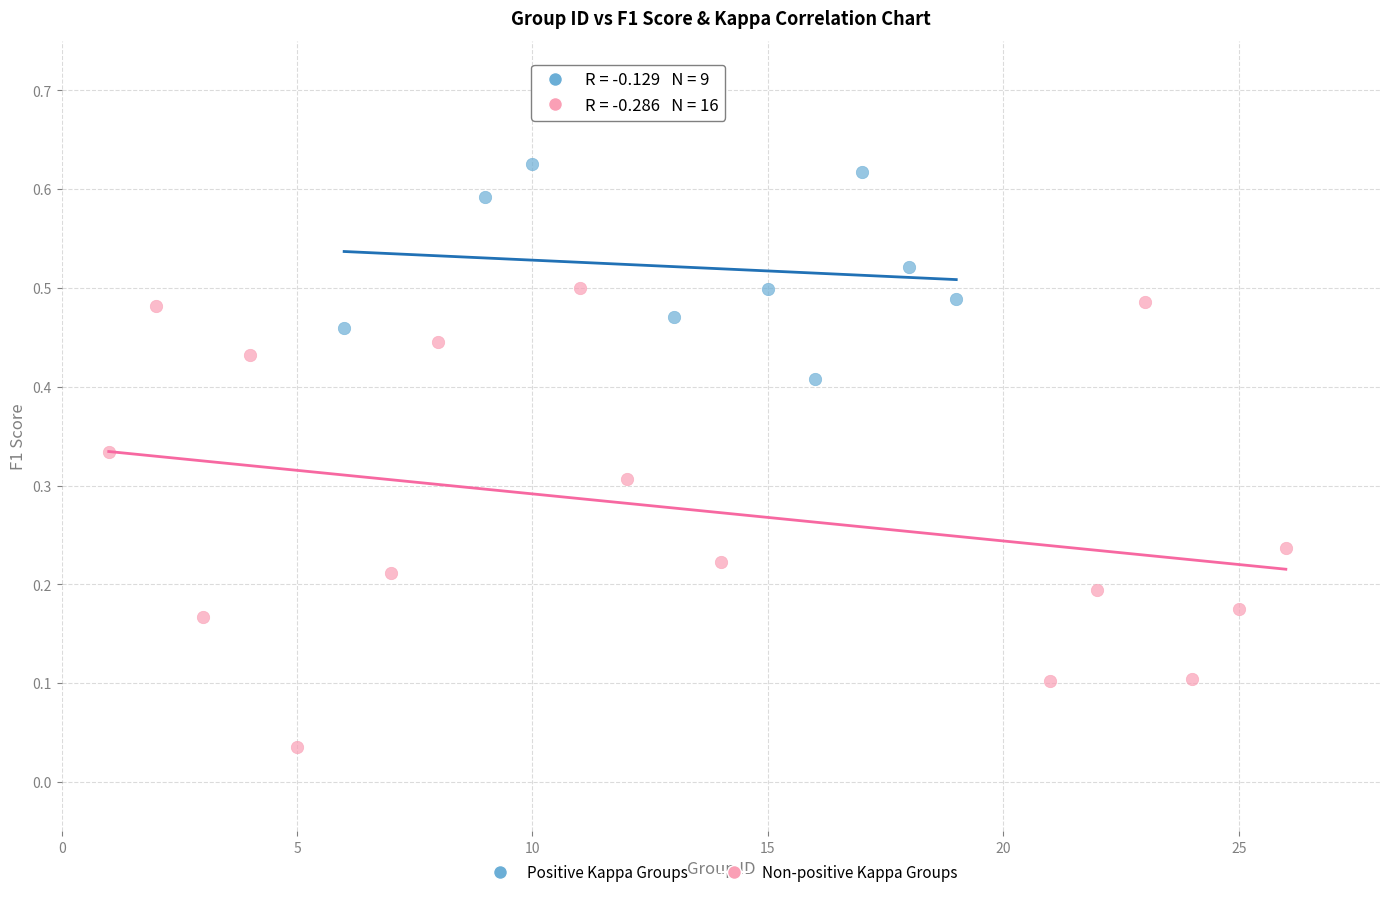

Which series has the largest Y range (max minus min)?

Non-positive Kappa Groups